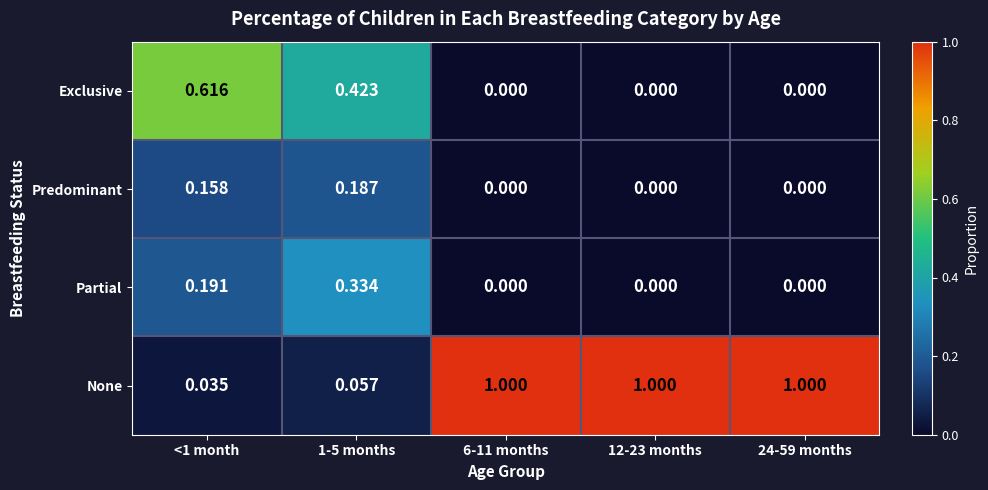

List the series in order of their peak value, lowest first.

Predominant, Partial, Exclusive, None